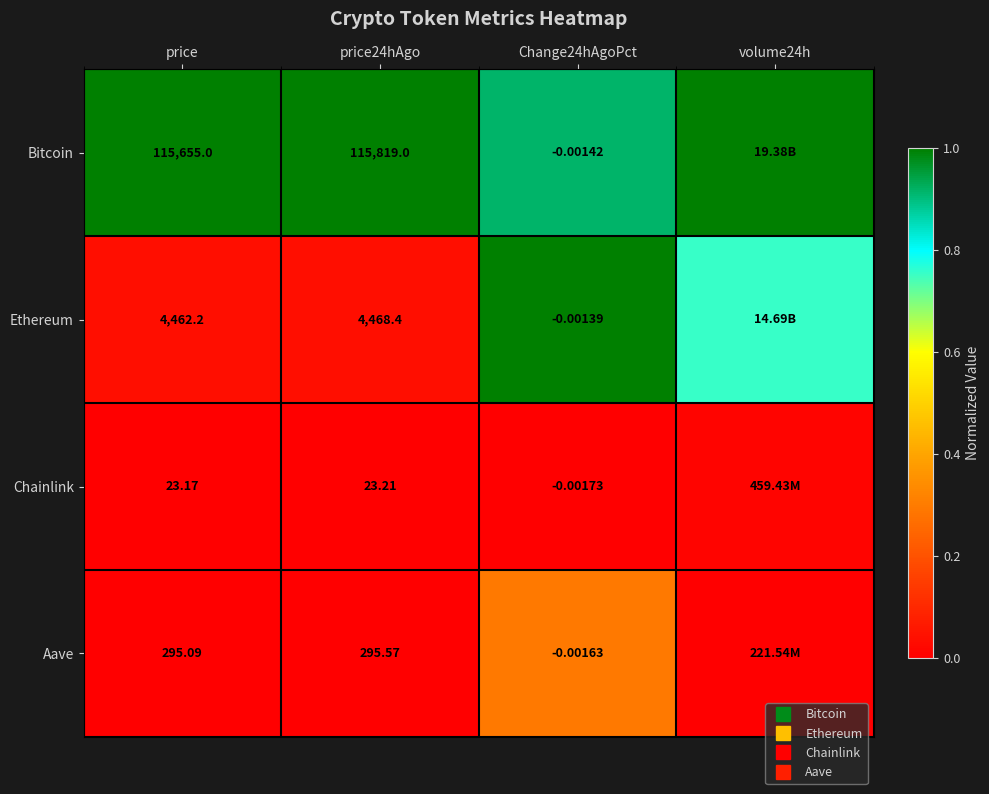

True or false: Ethereum has a value of 0.1 at price24hAgo.

False